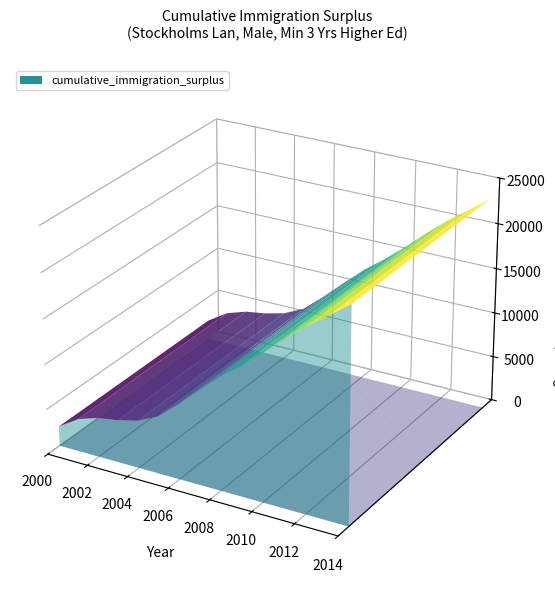

Reading left to right, list all the values displayed in this chart.

2188	3627	4367	4718	5281	6366	8317	10424	12452	14193	16094	18141	20066	21752	23473